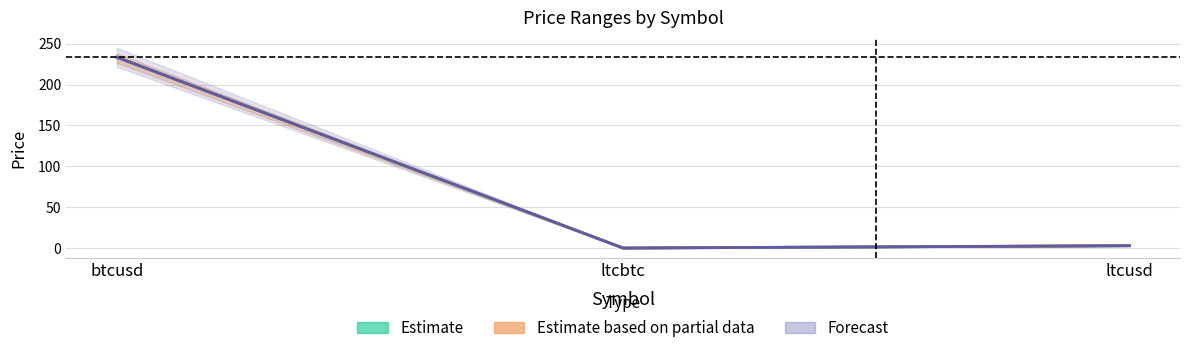

What is the difference between the maximum and minimum values in the mid (Forecast) series?

233.4